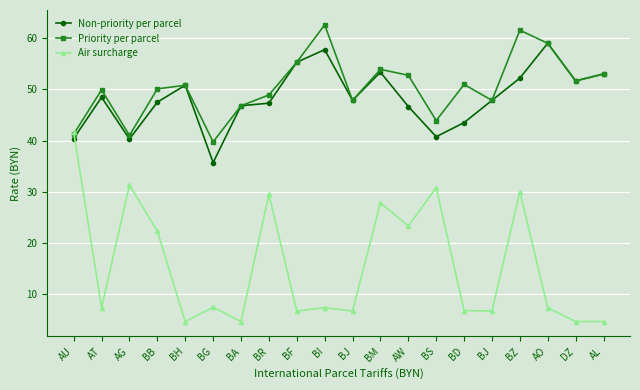

In Priority per parcel, how many points are higher than both neighbors (excluding endpoints)?

6